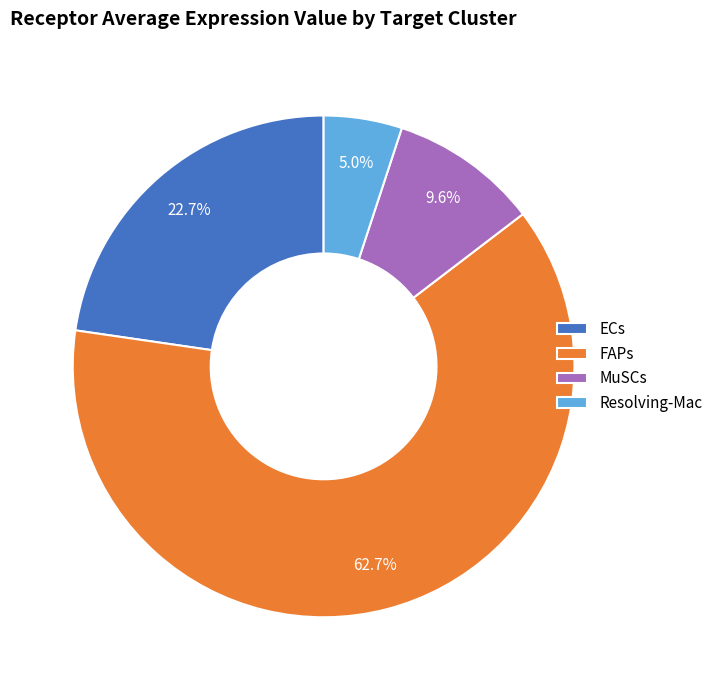

What percentage is the MuSCs slice, to the nearest percent?

10%